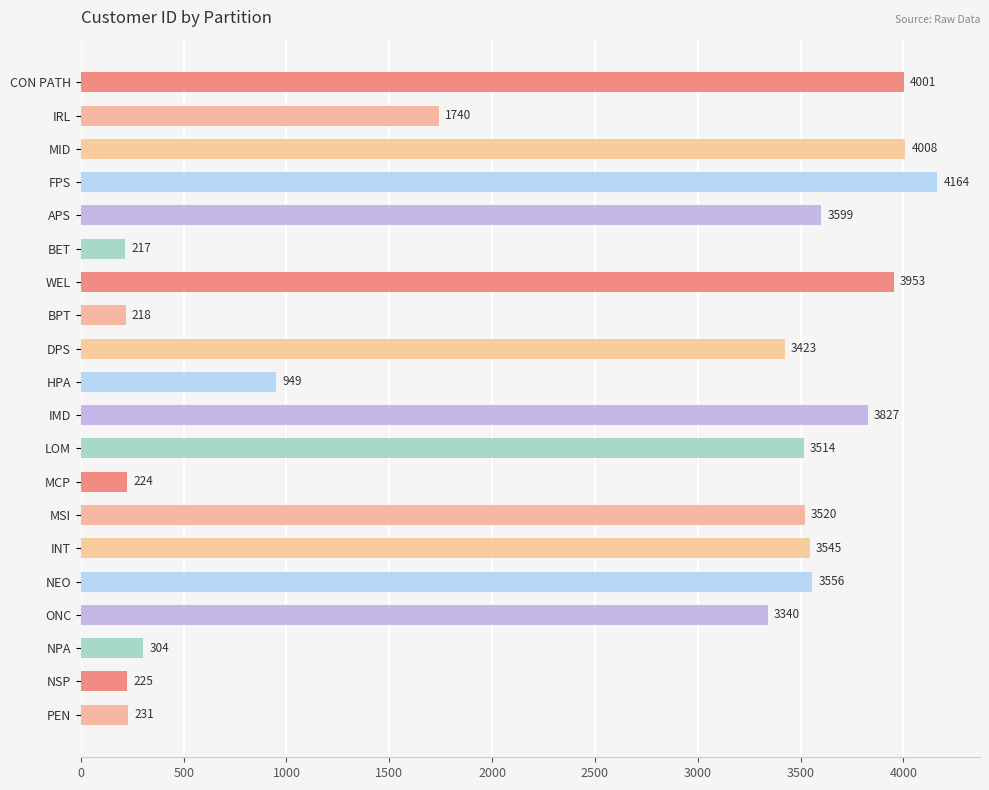

The chart shows a value of 3599 at APS. True or false?

True